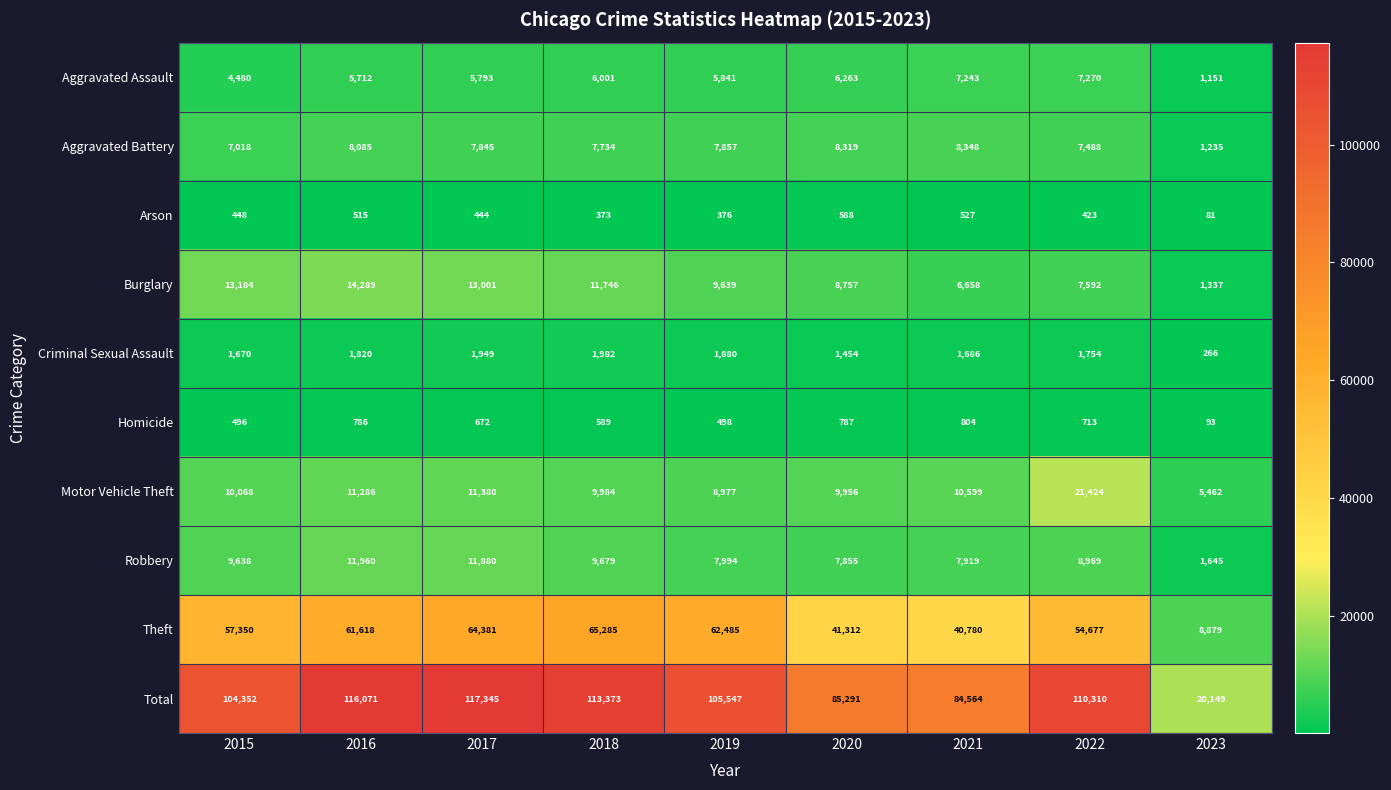

What is the greatest value displayed?

117345